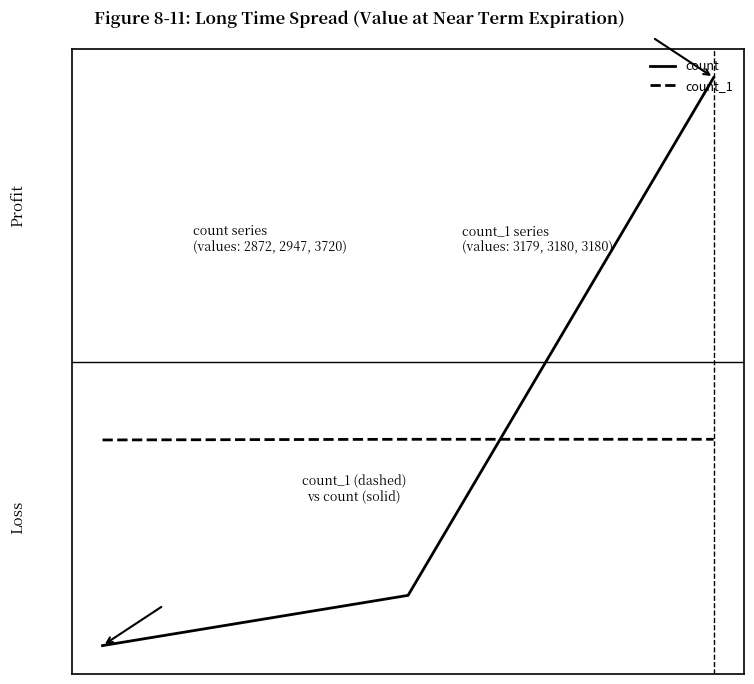

Reading left to right, transcribe all the data shown in this chart.

count: 2872	2947	3720
count_1: 3179	3180	3180